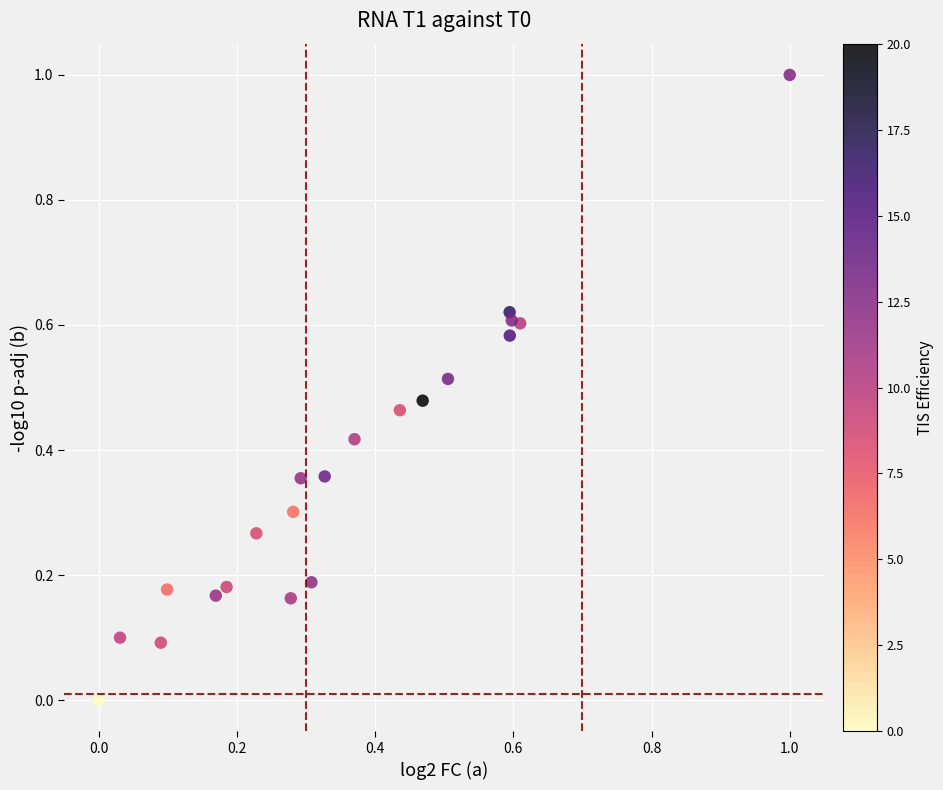

What is the range of Y values (max minus min)?

1.0